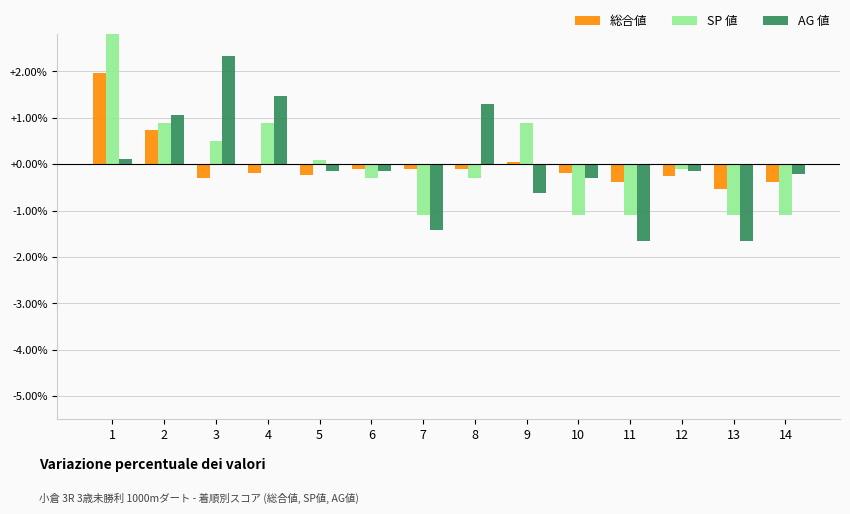

Reading left to right, list all the values displayed in this chart.

総合値: 2.0	0.7	-0.3	-0.2	-0.2	-0.1	-0.1	-0.1	0.1	-0.2	-0.4	-0.3	-0.5	-0.4
SP 値: 2.9	0.9	0.5	0.9	0.1	-0.3	-1.1	-0.3	0.9	-1.1	-1.1	-0.1	-1.1	-1.1
AG 値: 0.1	1.1	2.3	1.5	-0.1	-0.1	-1.4	1.3	-0.6	-0.3	-1.7	-0.1	-1.7	-0.2